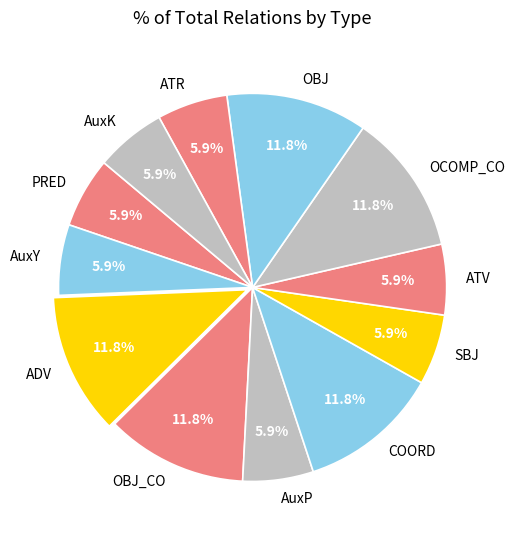

To the nearest percent, what is the average slice percentage?

8%